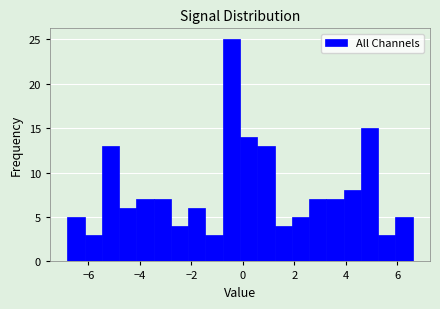

Read against the x-axis, roughly where is the centre of the tallest bar?

-0.4